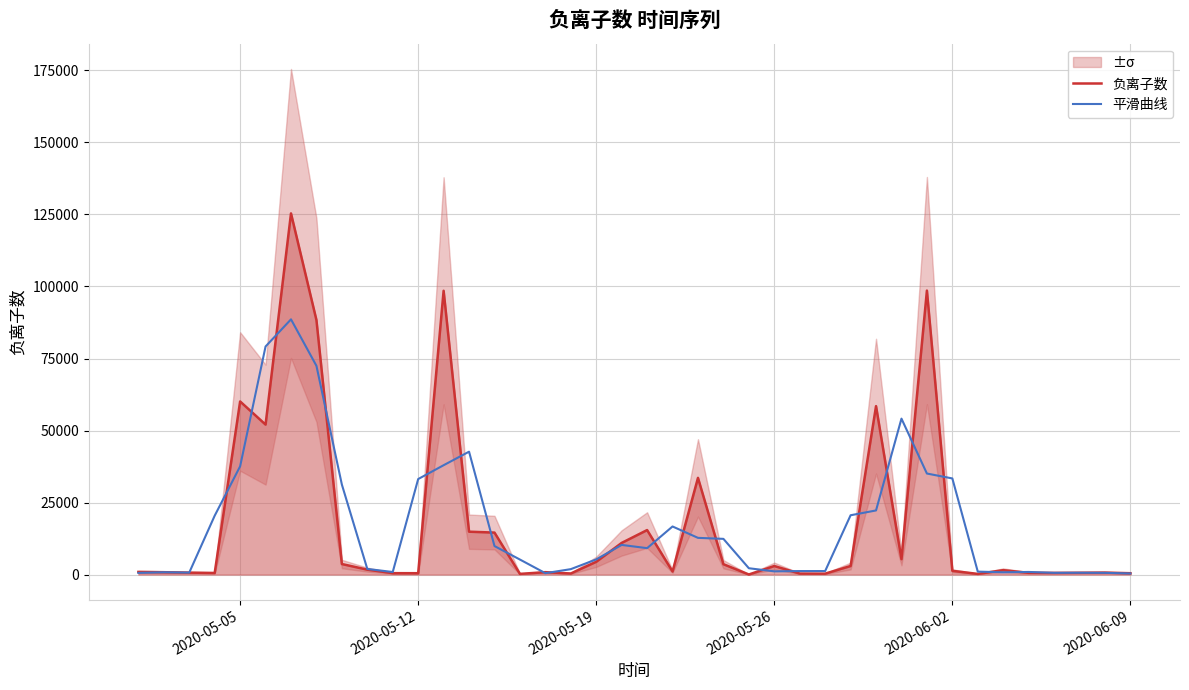

What is the maximum value for 平滑曲线?

88597.7